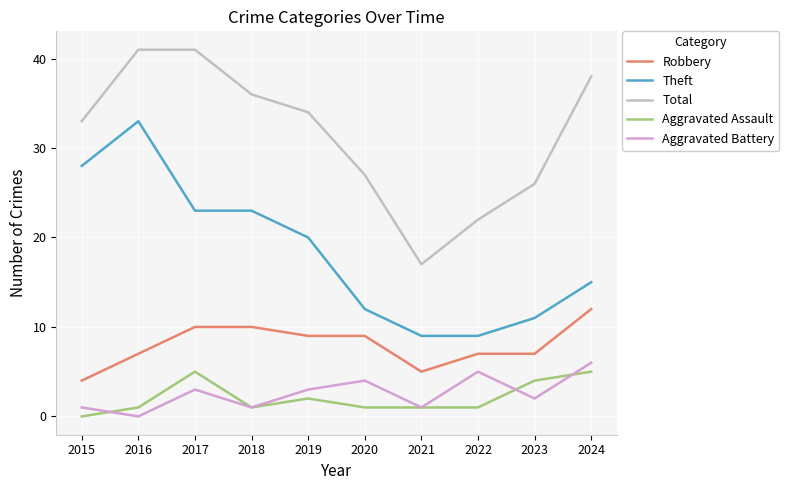

What is the approximate value of Robbery at 2020?

9